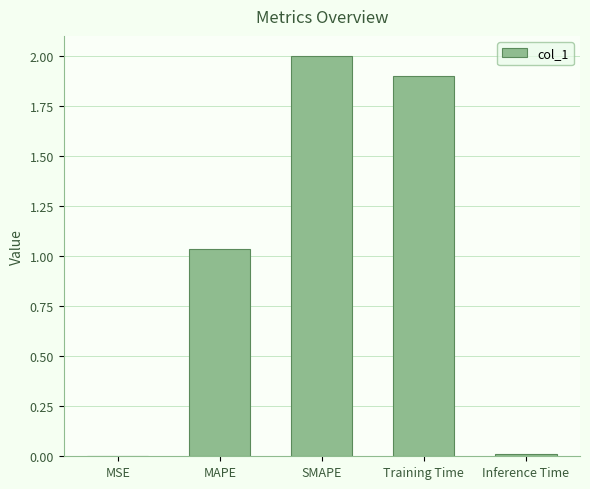

What is the sum of all values?

4.9